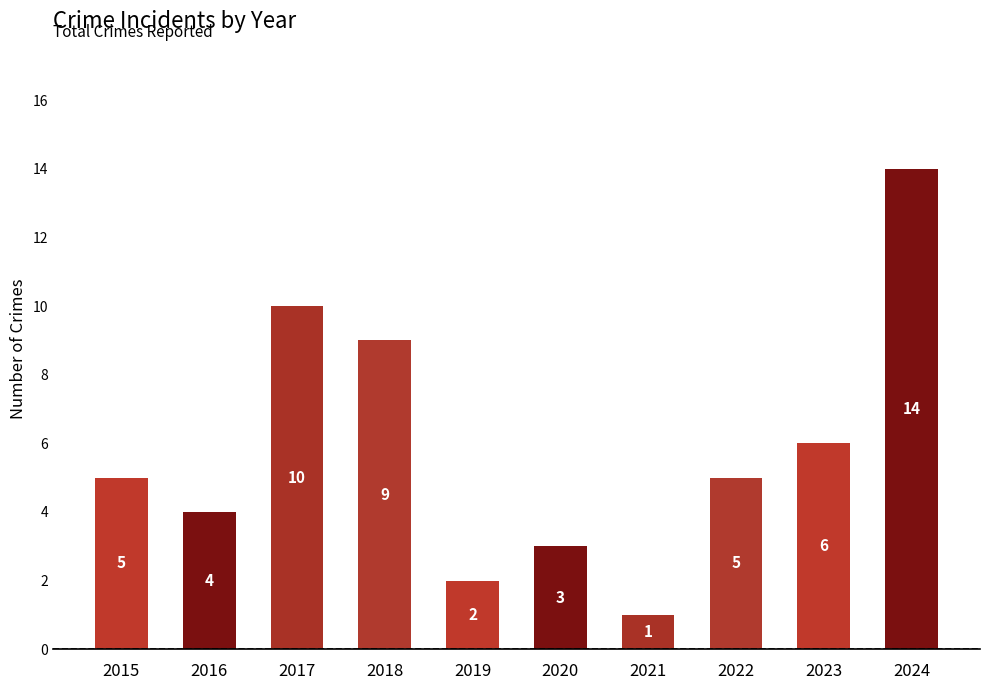

What is the value of the 1st bar from the left?

5